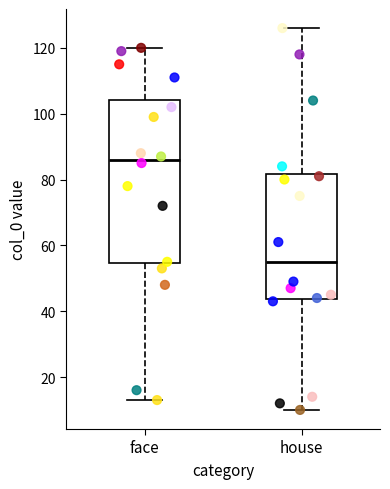

Which box has the lowest median line?

house